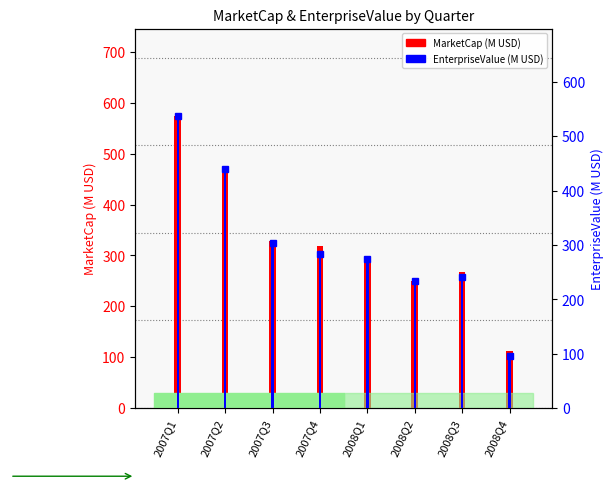

Where does the EnterpriseValue (M) series first go above 282?

2007Q1